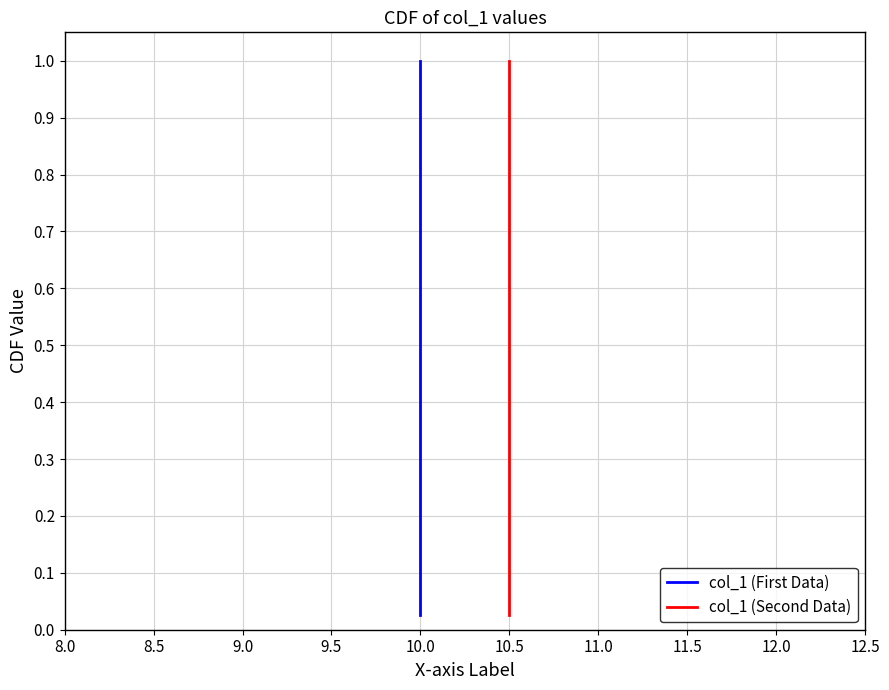

Reading right to left, transcribe all the data shown in this chart.

col_1 (First Data): 1.0	1.0	0.9	0.9	0.9	0.9	0.8	0.8	0.8	0.8	0.8	0.7	0.7	0.7	0.7	0.6	0.6	0.6	0.6	0.5	0.5	0.5	0.5	0.4	0.4	0.4	0.3	0.3	0.3	0.3	0.2	0.2	0.2	0.2	0.1	0.1	0.1	0.1	0.1	0.0
col_1 (Second Data): 1.0	1.0	0.9	0.9	0.9	0.9	0.8	0.8	0.8	0.8	0.8	0.7	0.7	0.7	0.7	0.6	0.6	0.6	0.6	0.5	0.5	0.5	0.5	0.4	0.4	0.4	0.3	0.3	0.3	0.3	0.2	0.2	0.2	0.2	0.1	0.1	0.1	0.1	0.1	0.0